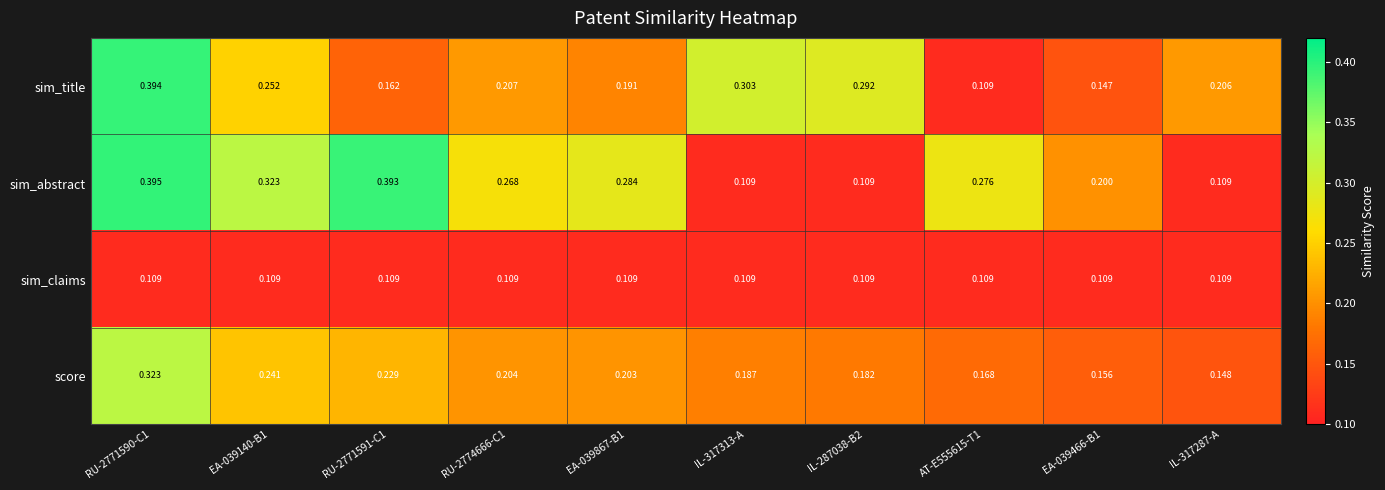

Which series changed the most between RU-2771591-C1 and RU-2774666-C1?

sim_abstract